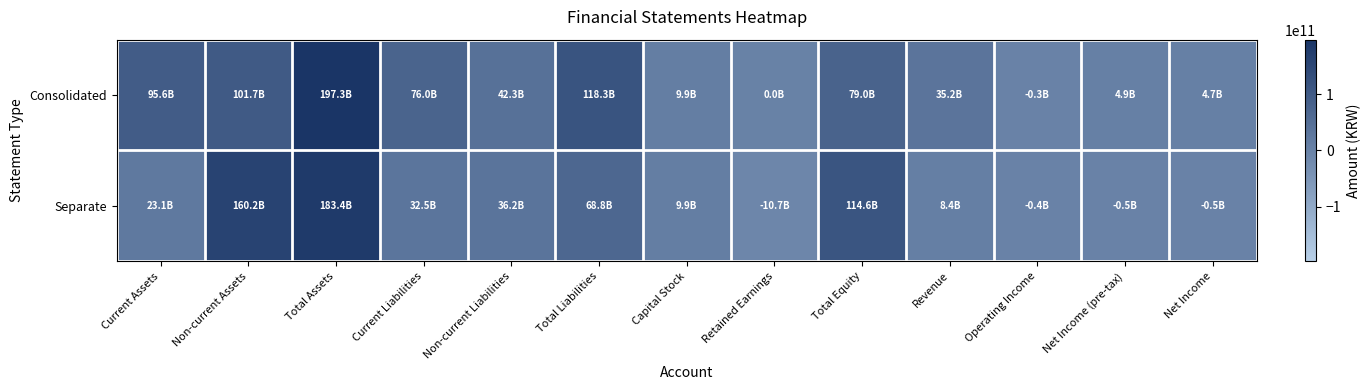

Which category has the lowest value across all series?

Retained Earnings